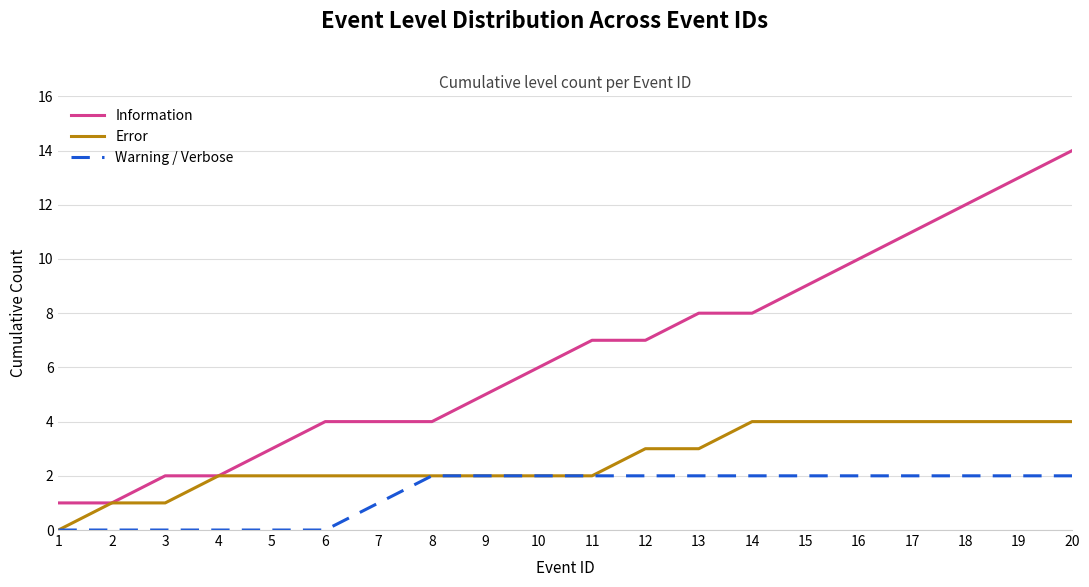

The value of Information at 2 is 2. True or false?

False